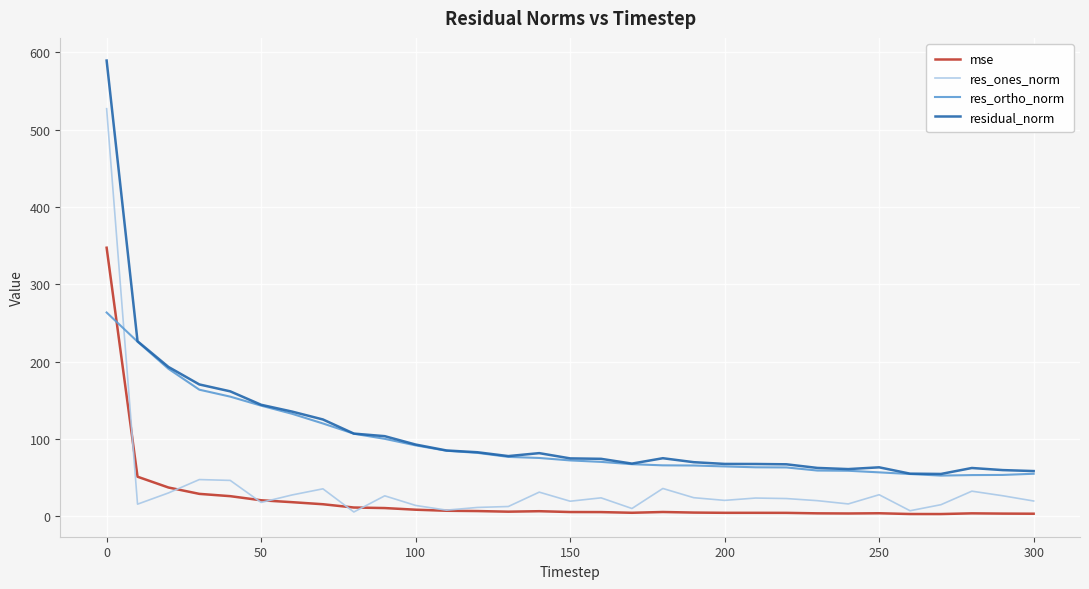

True or false: residual_norm and mse cross at least once.

False